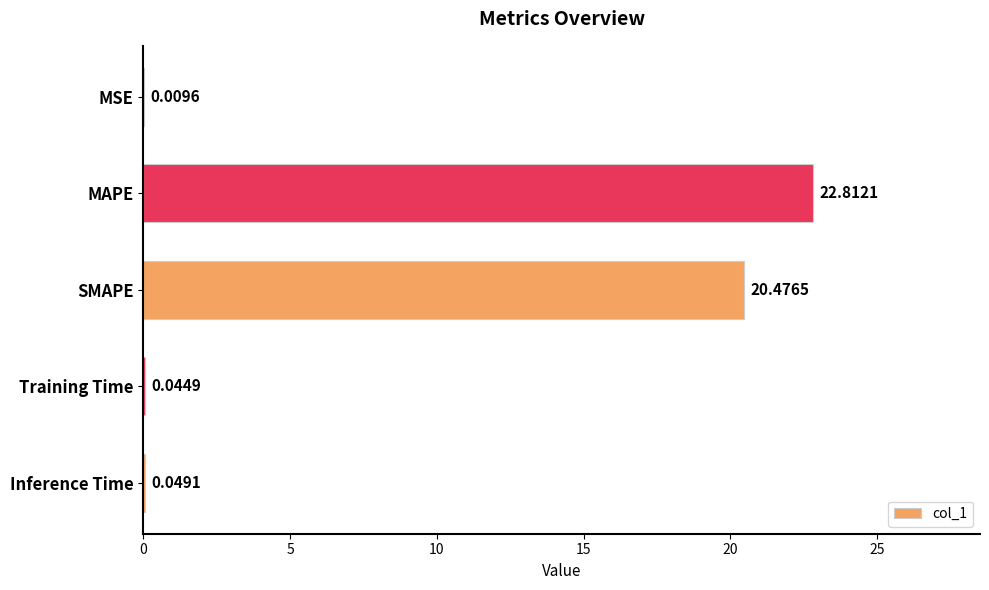

What is the change in value from SMAPE to Training Time?

-20.4